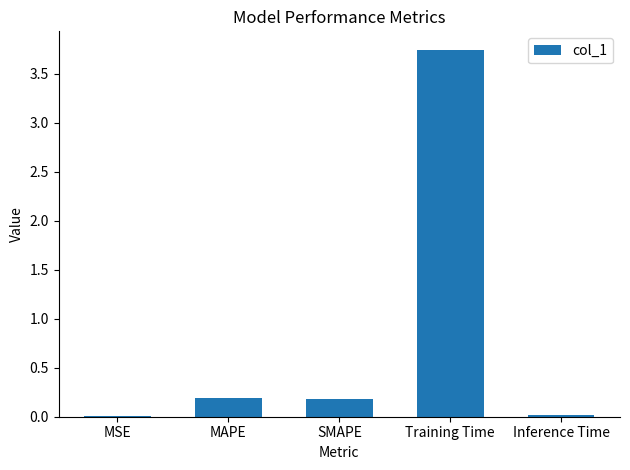

The value at Inference Time is 0.0. True or false?

True